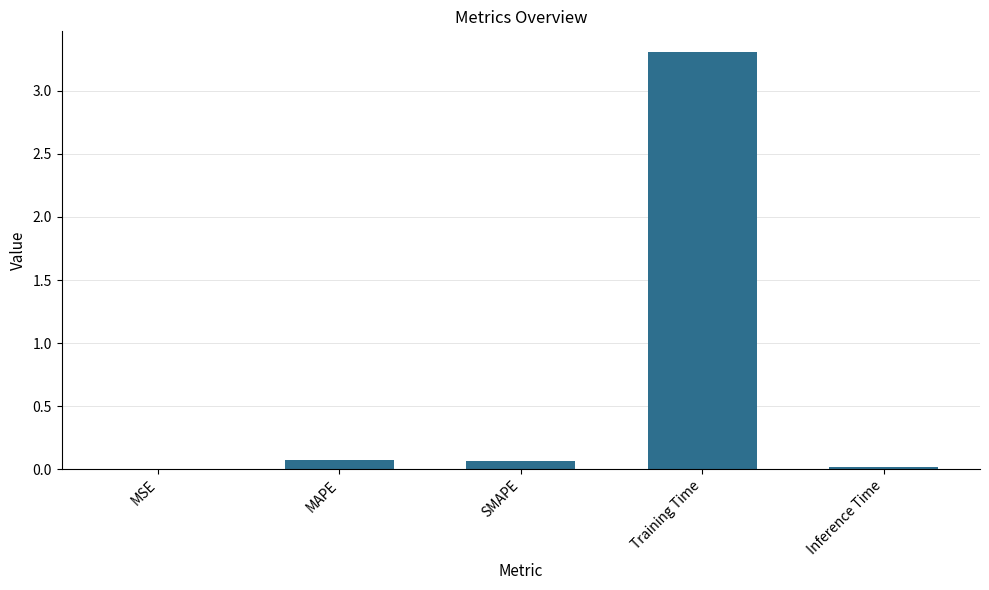

What is the average value?

0.7